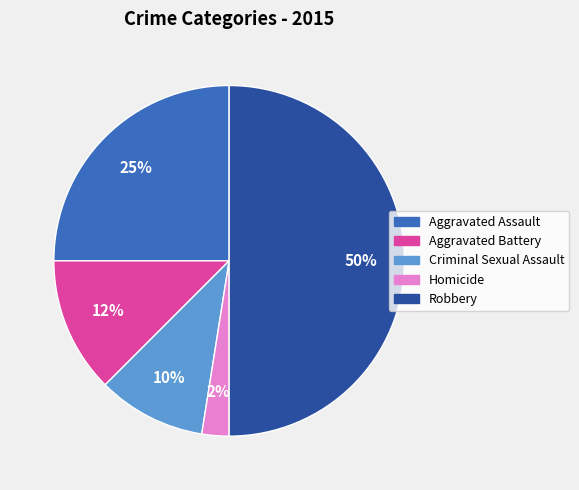

Count the number of slices in the pie.

5